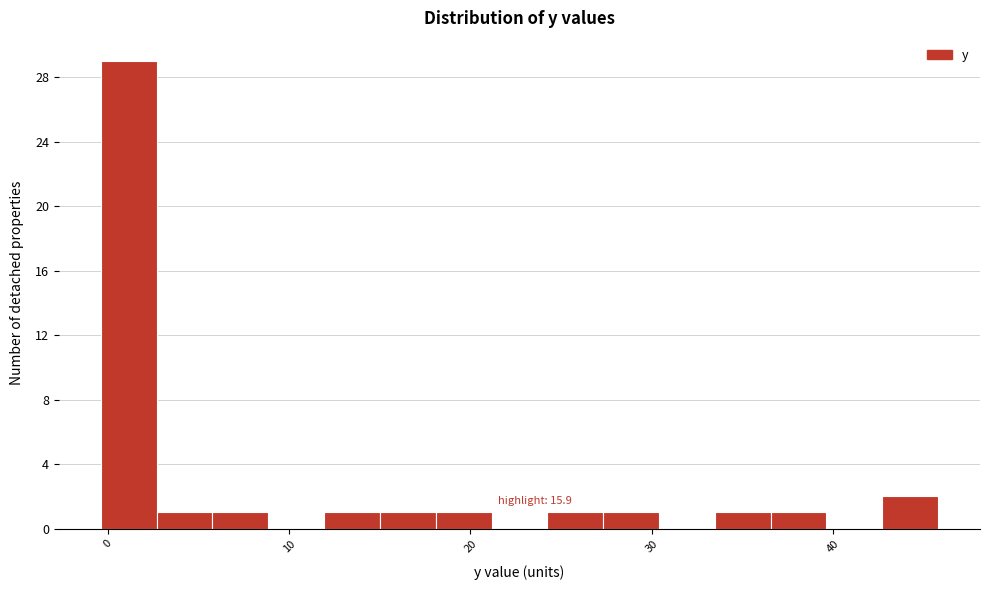

Read against the x-axis, roughly where is the centre of the tallest bar?

1